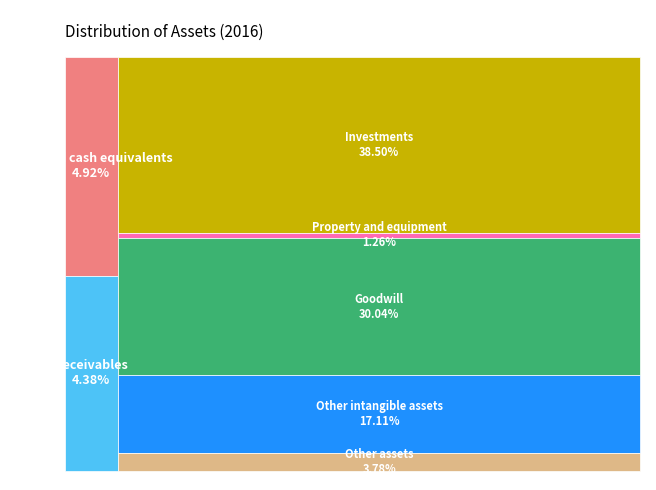

Is Goodwill the majority of the pie?

No